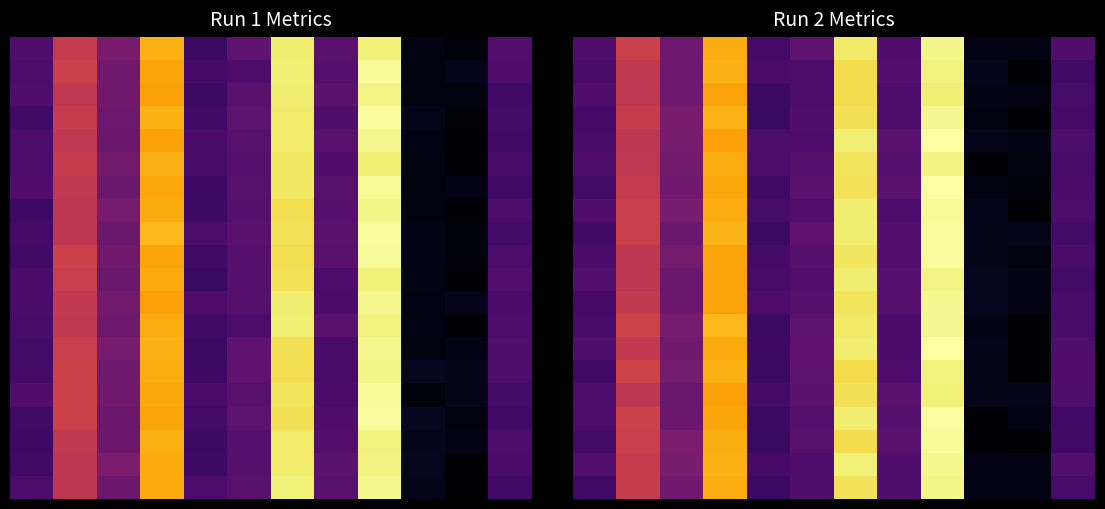

How many series are shown in this chart?

20